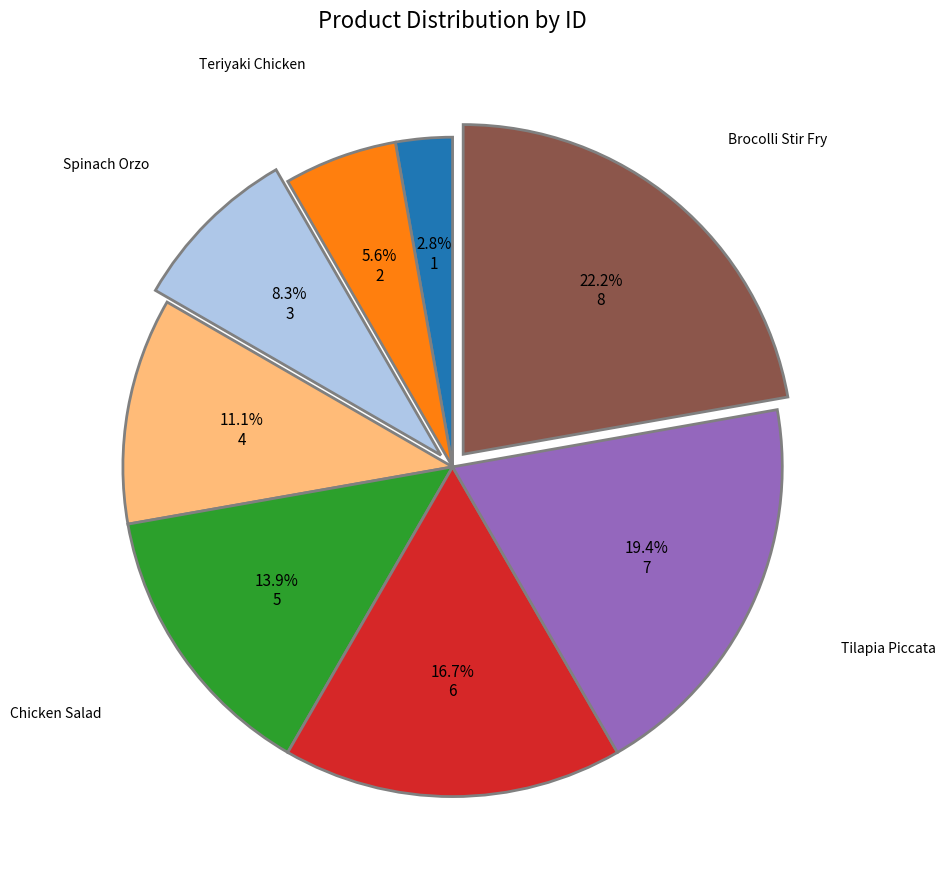

Is there a majority slice in this chart?

No